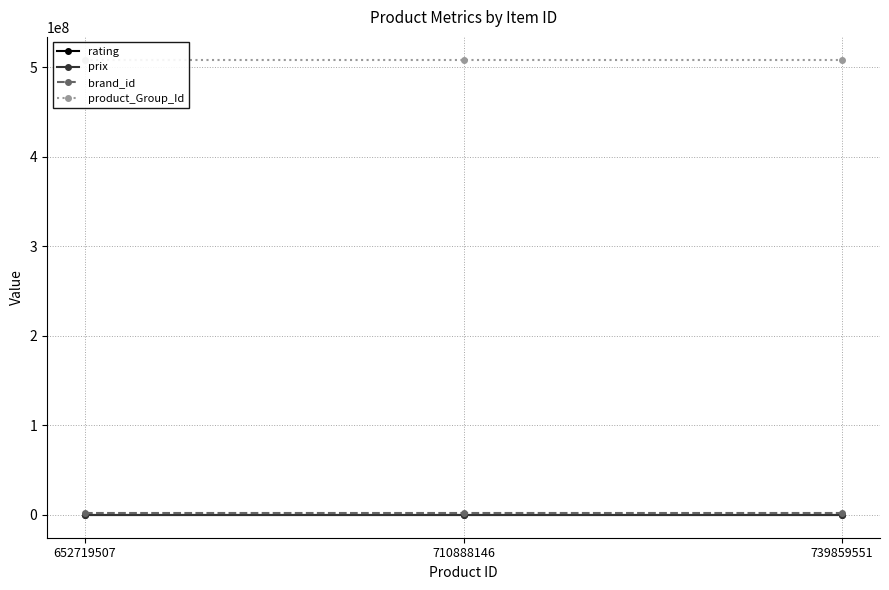

How many categories are shown in the chart?

3